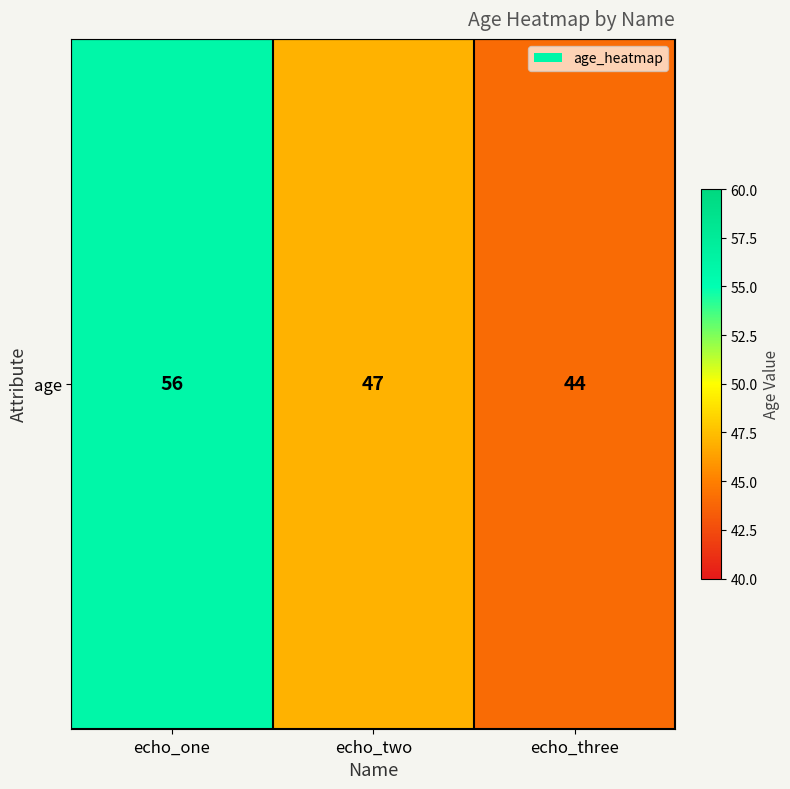

How many values are below 47?

1